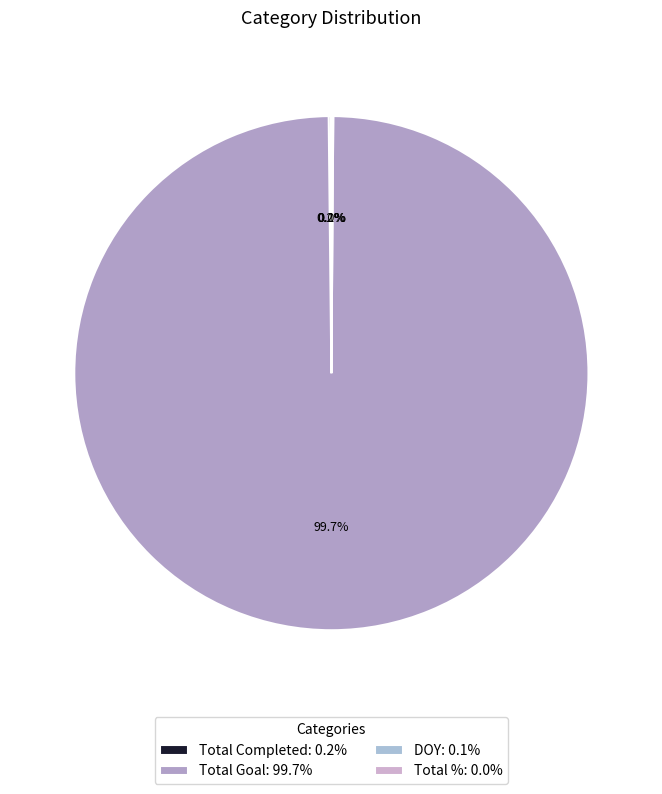

To the nearest percent, what is the difference between the largest and smallest slice percentages?

100%